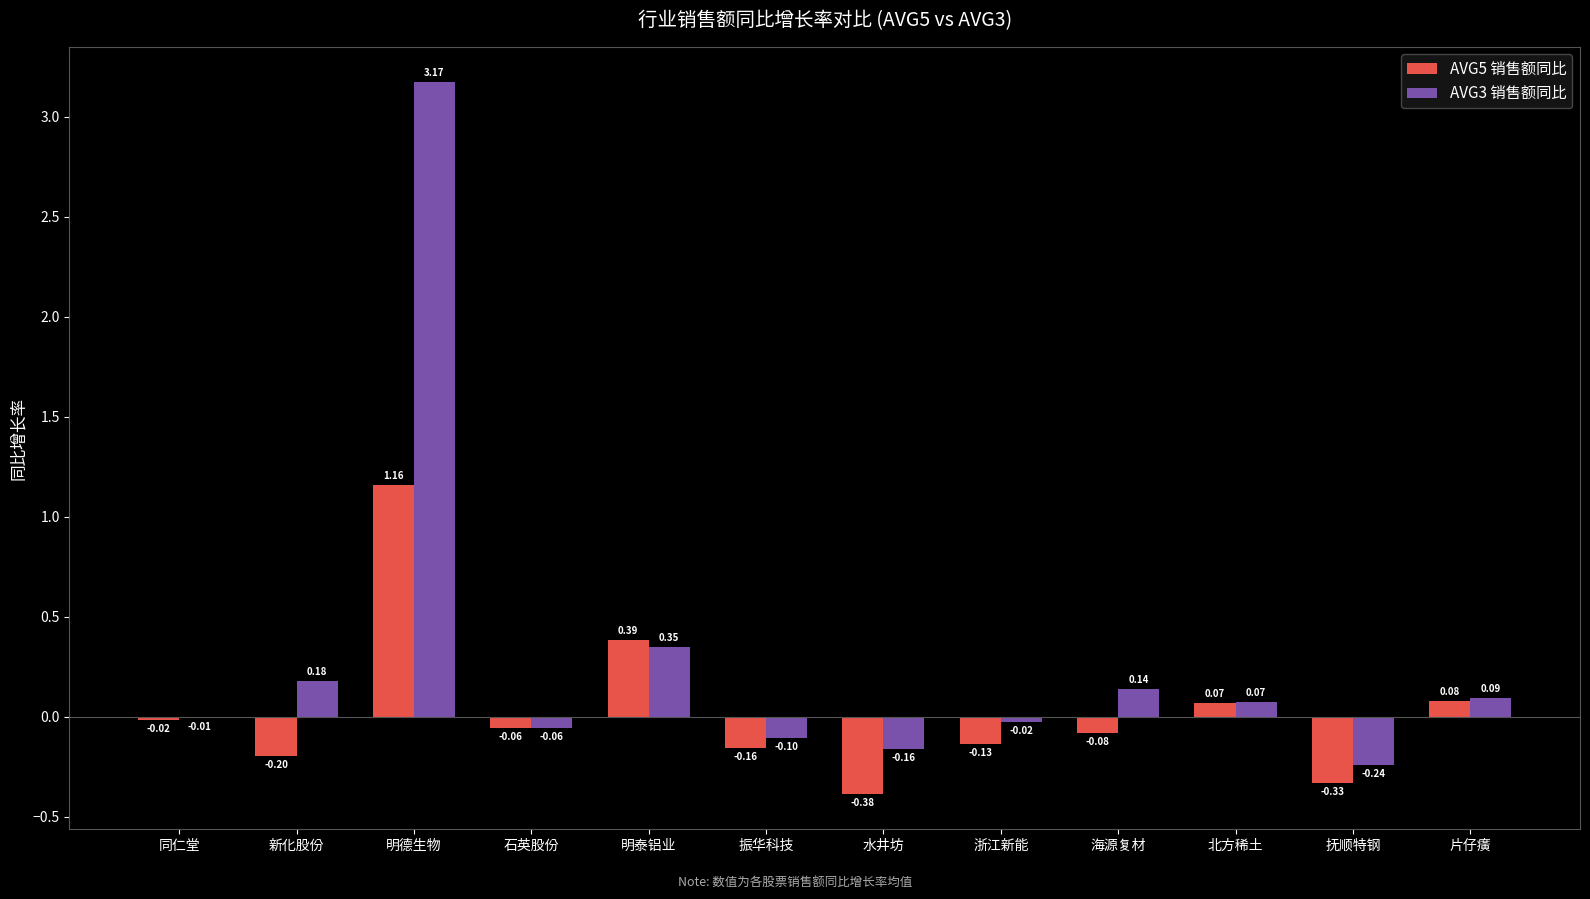

At which label is AVG3 销售额同比 closest to 1?

明泰铝业